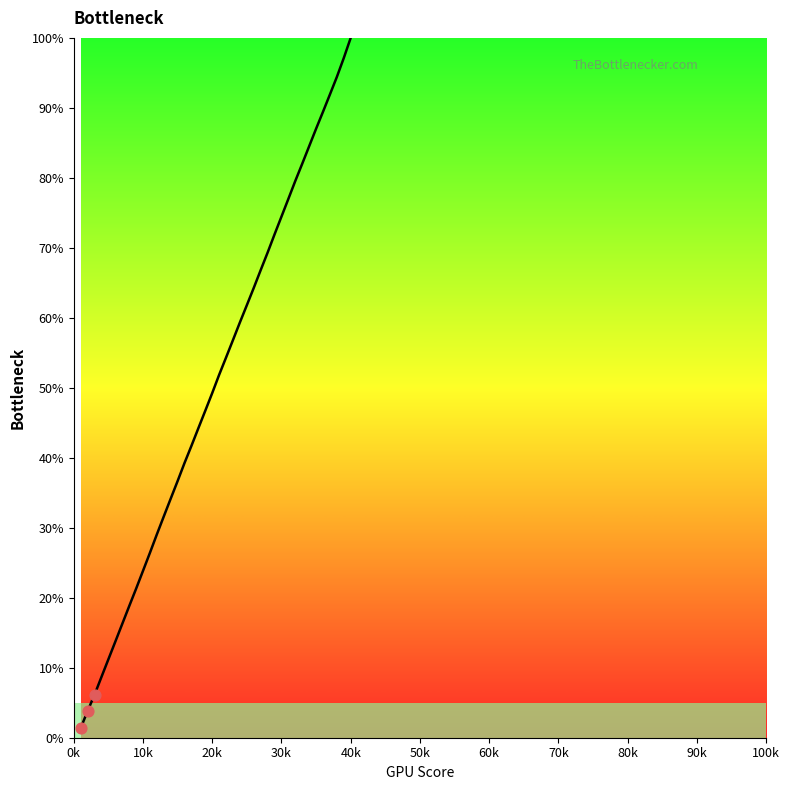

What is the greatest value displayed?

100.0